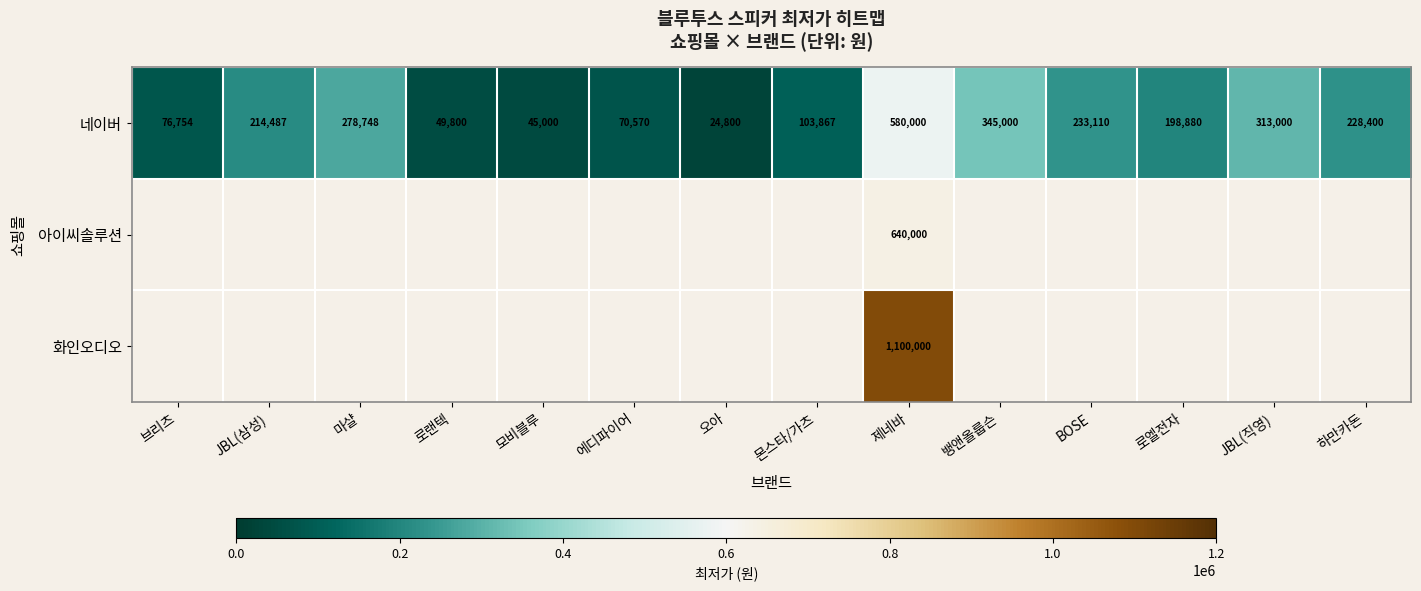

Rank the categories by 네이버 value from lowest to highest.

오아, 모비블루, 로랜텍, 에디파이어, 브리츠, 몬스타/가츠, 로엘전자, JBL(삼성), 하만카돈, BOSE, 마샬, JBL(직영), 뱅앤올룹슨, 제네바